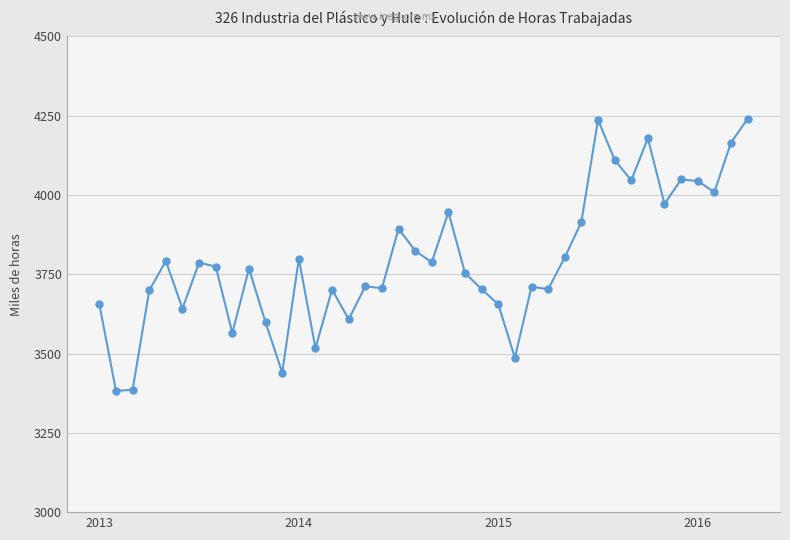

What is the smallest value displayed?

3382